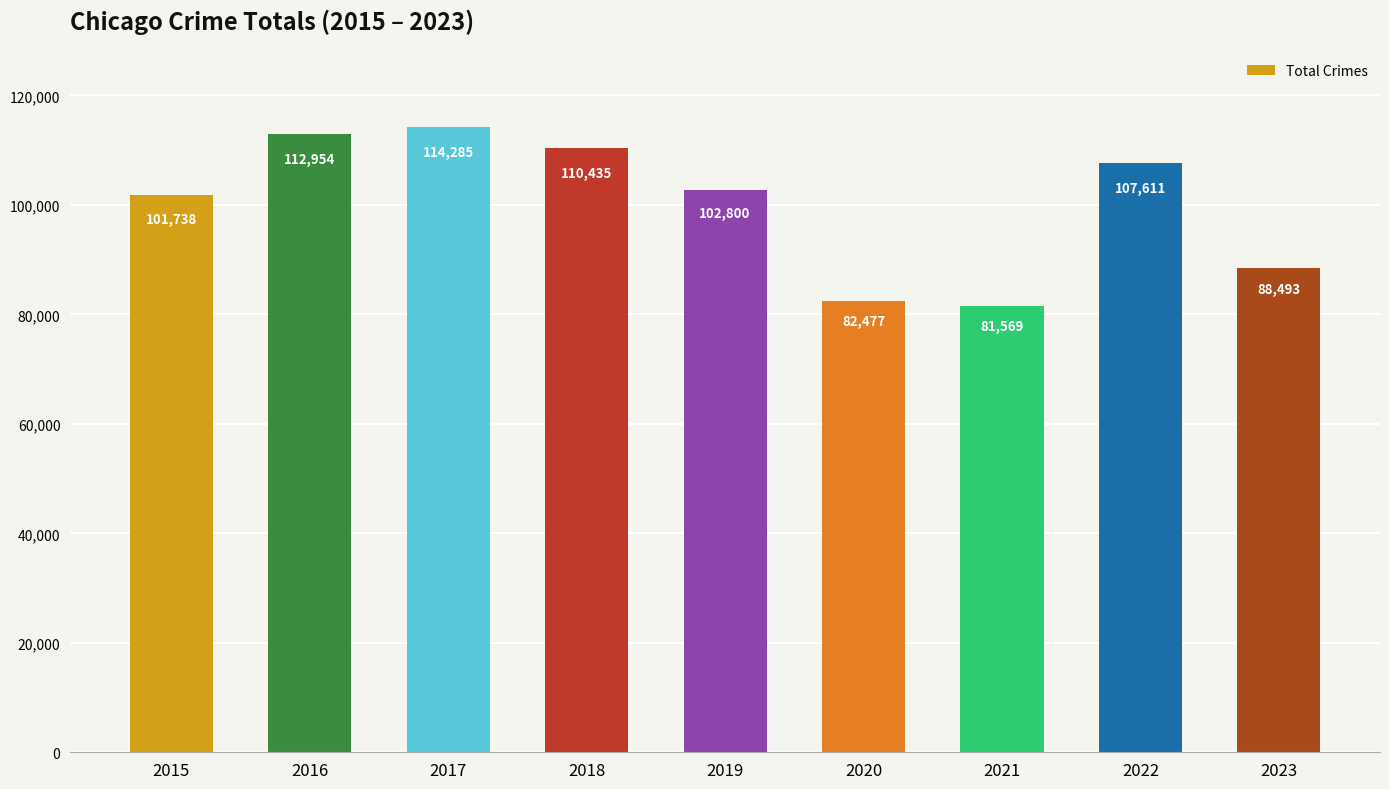

Are the bars horizontal?

No